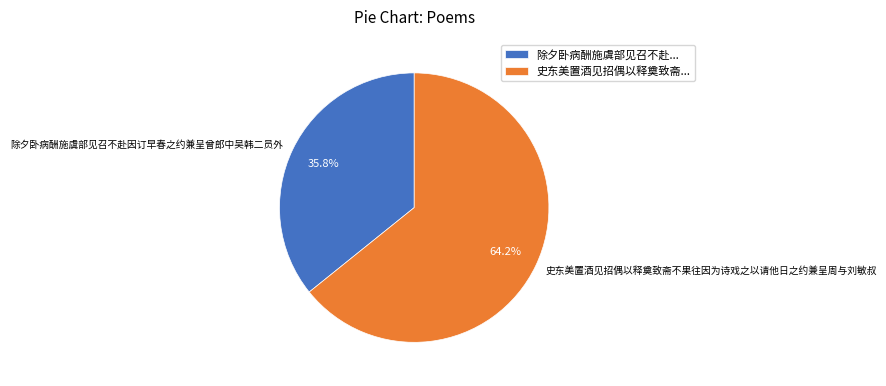

What is the ratio of the value at 除夕卧病酬施虞部见召不赴因订早春之约兼呈曾郎中吴韩二员外 to the value at 史东美置酒见招偶以释奠致斋不果往因为诗戏之以请他日之约兼呈周与刘敏叔?

0.6